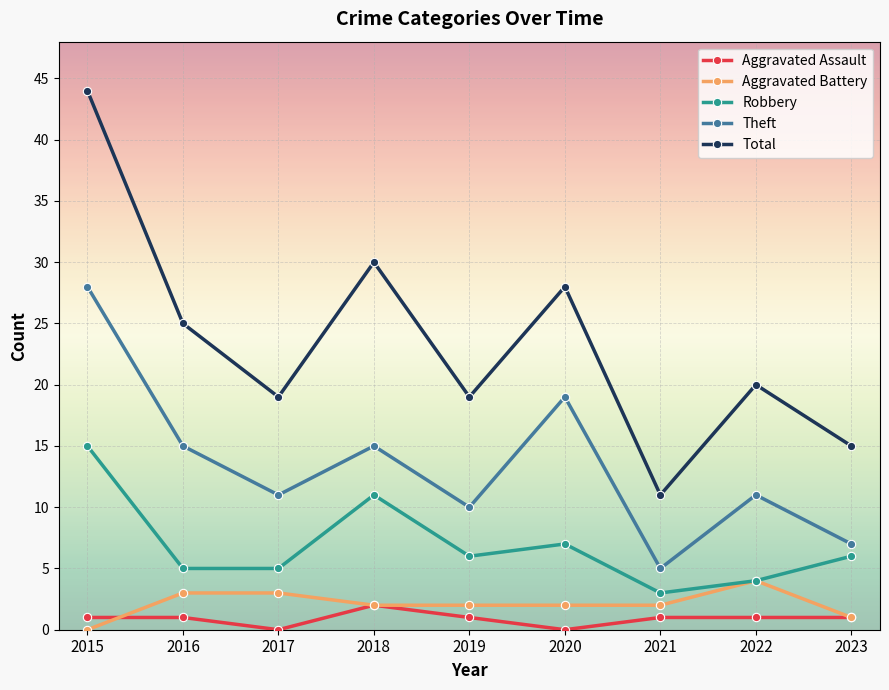

How many distinct data groups are displayed?

5